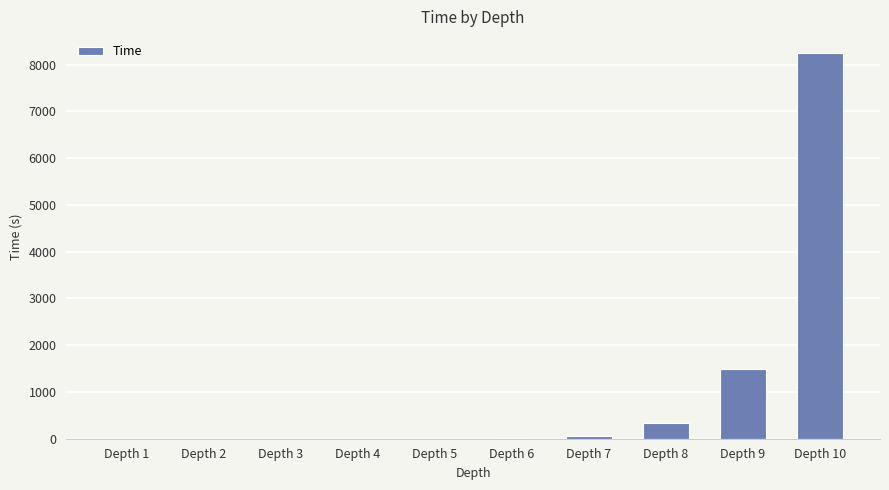

How many data points does each series have?

10